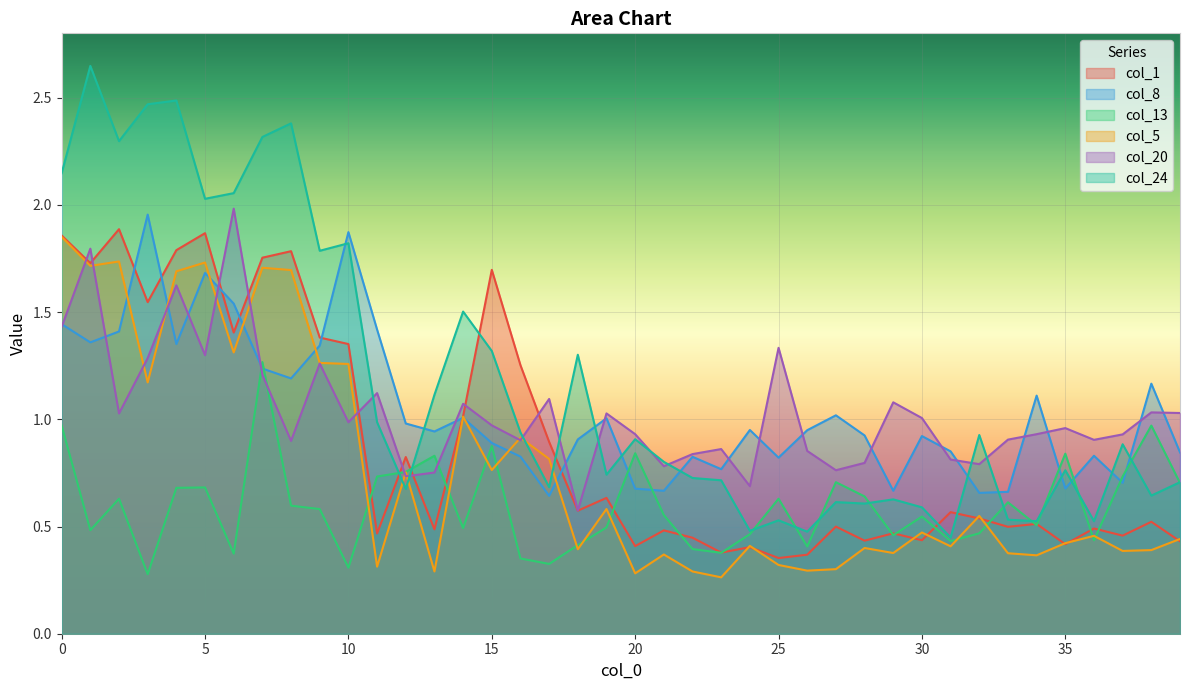

How many lines are shown in the chart?

6